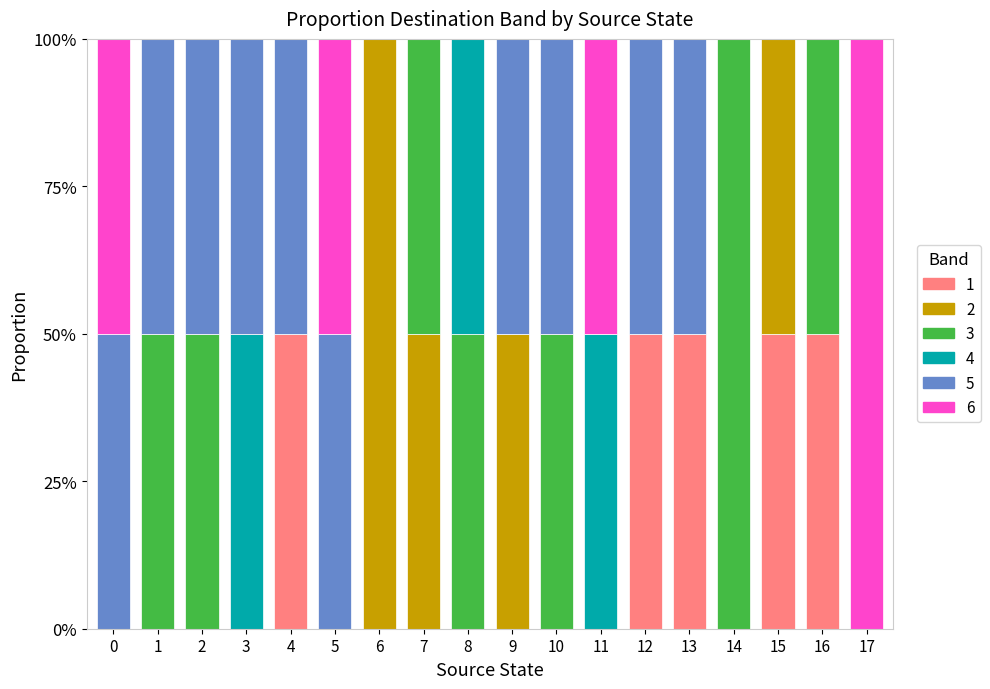

What is the maximum value for 1?

50